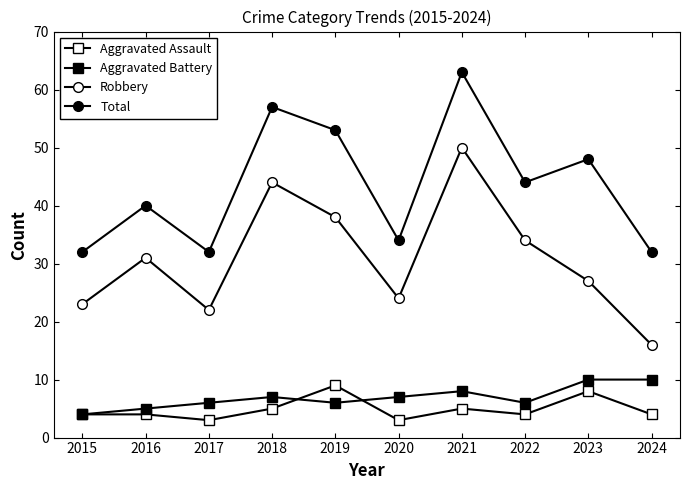

True or false: Total and Aggravated Assault intersect in this chart.

False